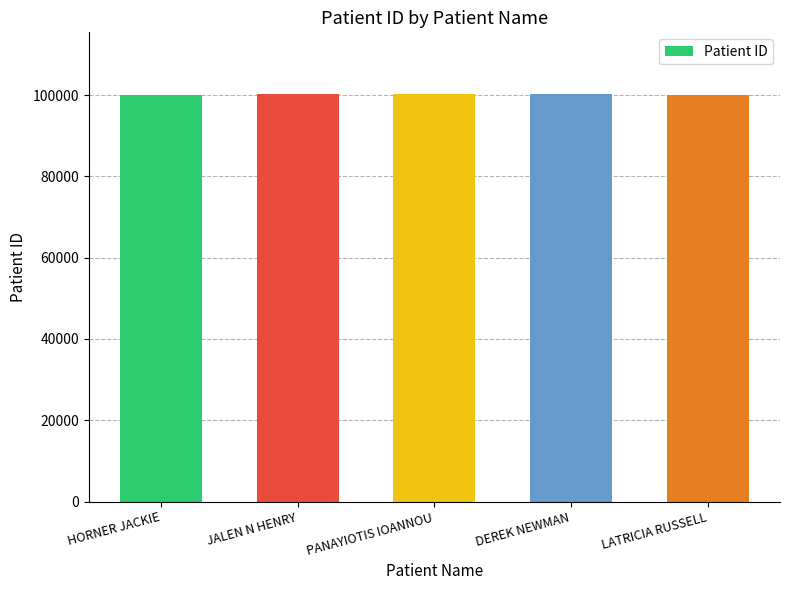

Are the bars grouped side by side (vs. stacked)?

No